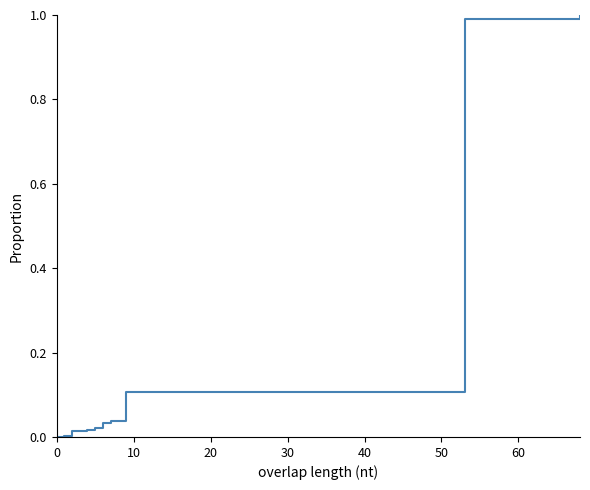

How many lines are shown in the chart?

1